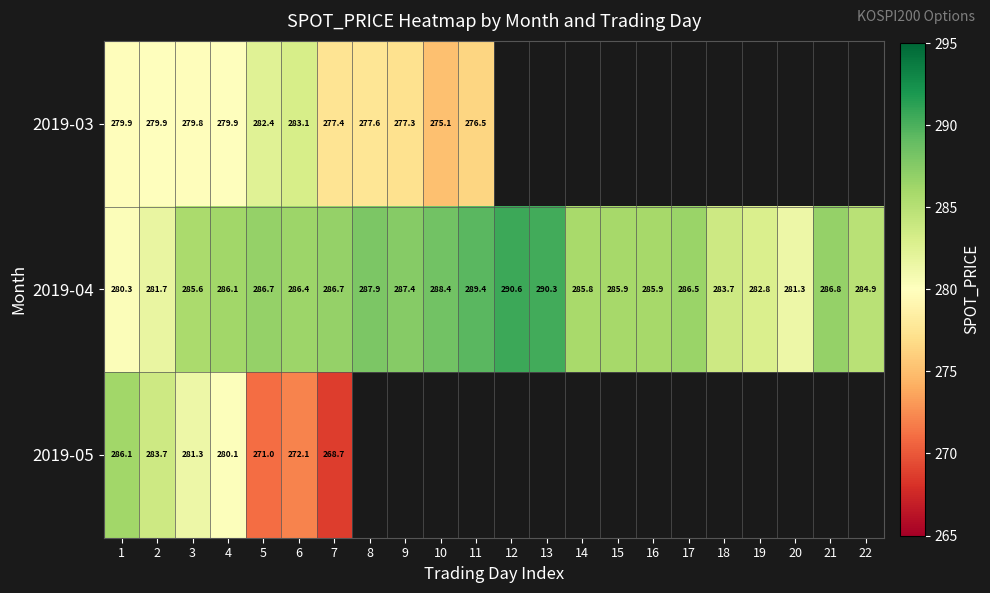

How many categories are shown in the chart?

22